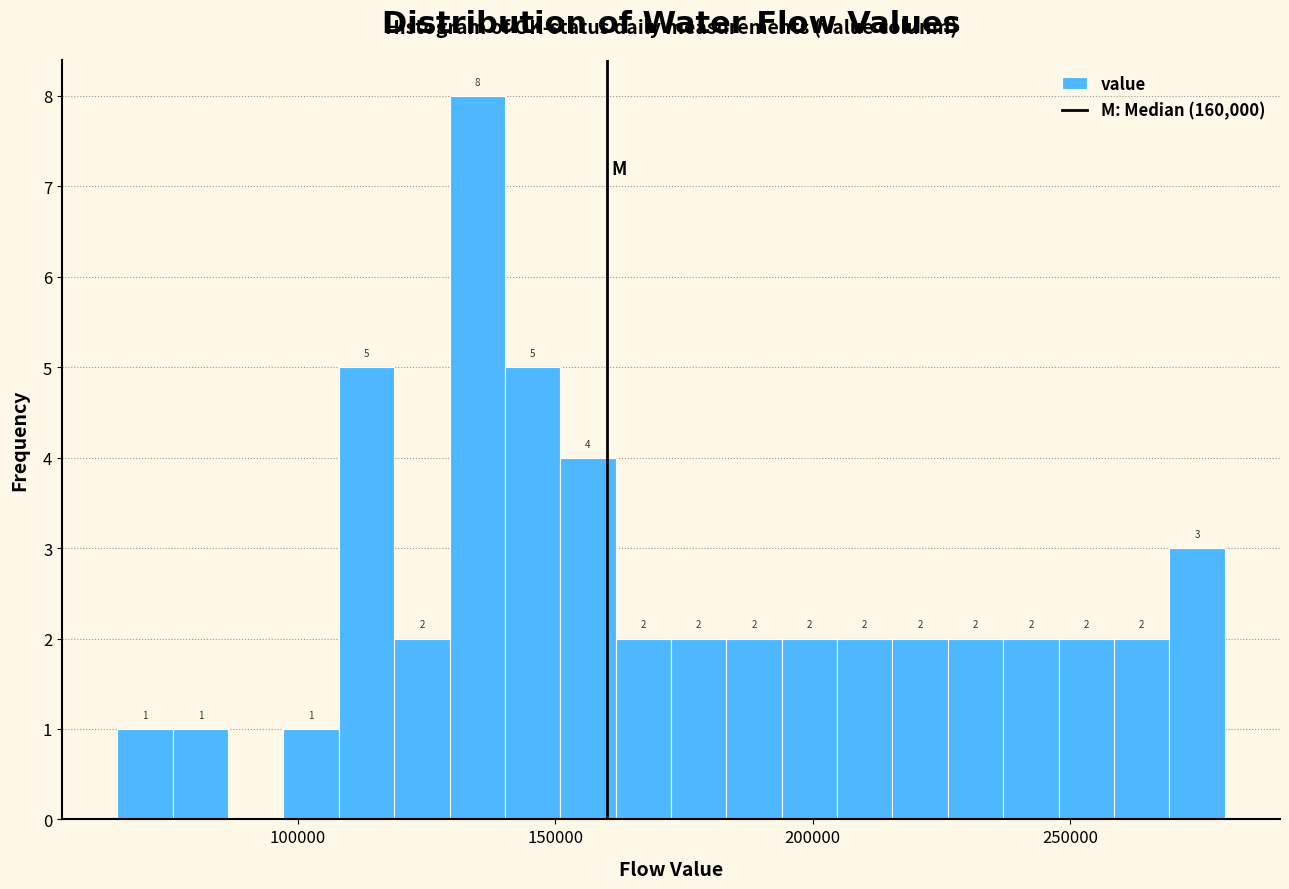

Around what value on the x-axis is the tallest bar? Give the approximate position of its centre, as read against the axis.

135000